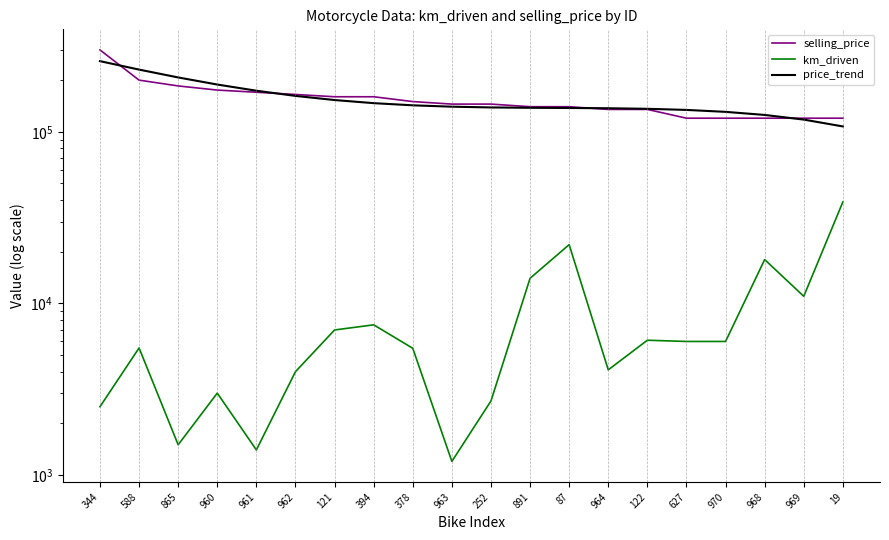

How many values in the selling_price series are below 145000?

9